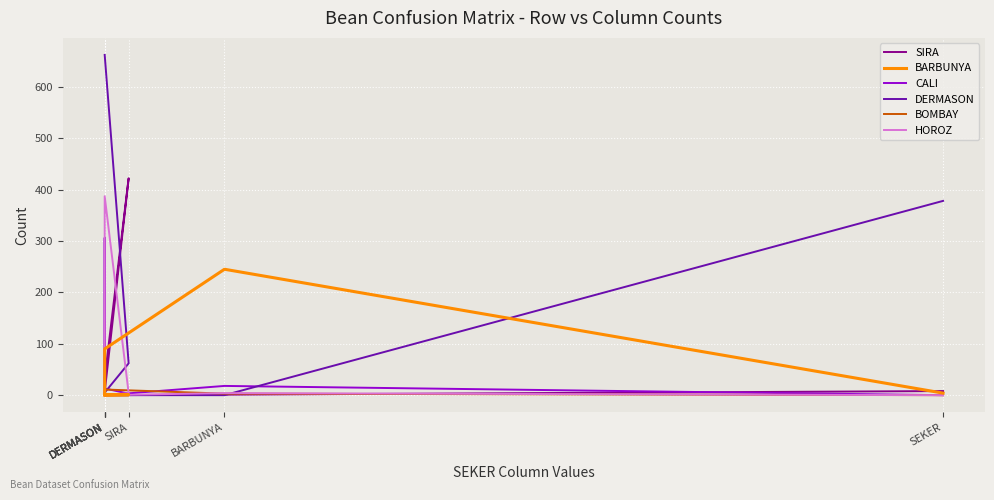

What is the greatest value displayed?

662